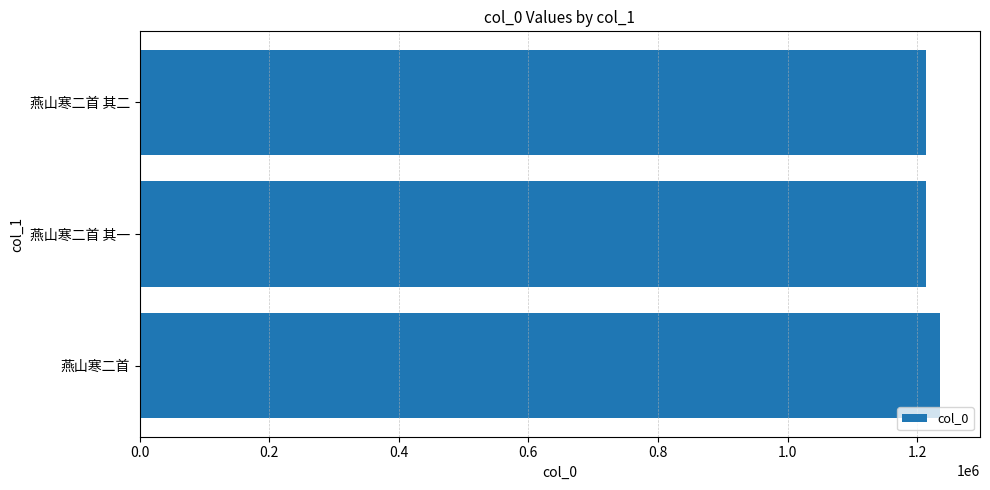

Approximately how many times larger is the value at 燕山寒二首 其二 compared to 燕山寒二首?

1.0